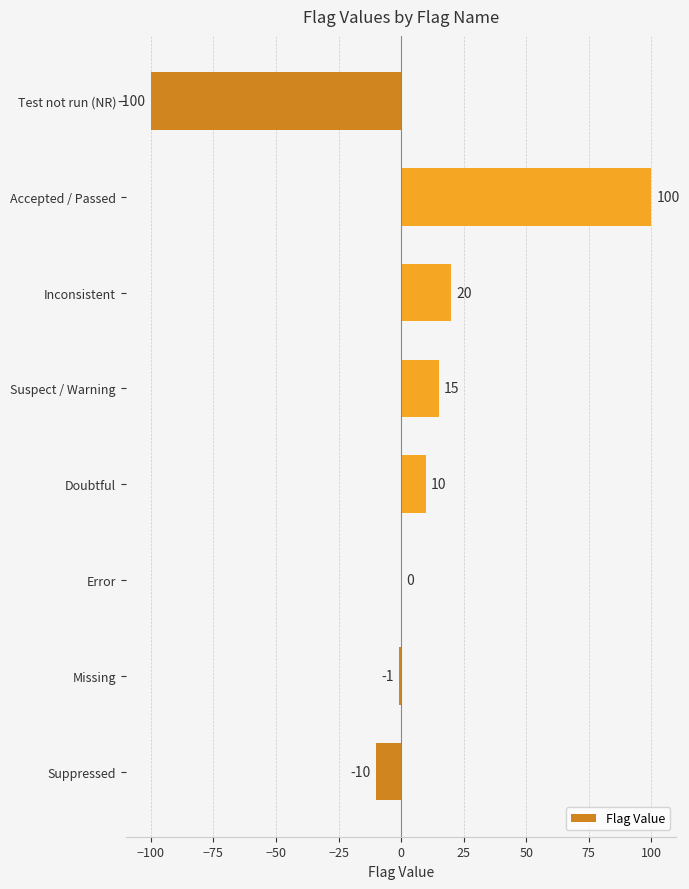

What is the sum of the values at Doubtful and Accepted / Passed?

110